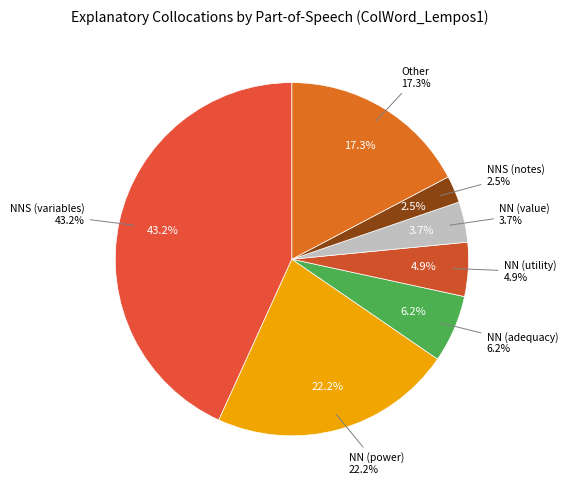

To the nearest percent, what is the difference between the largest and smallest slice percentages?

41%